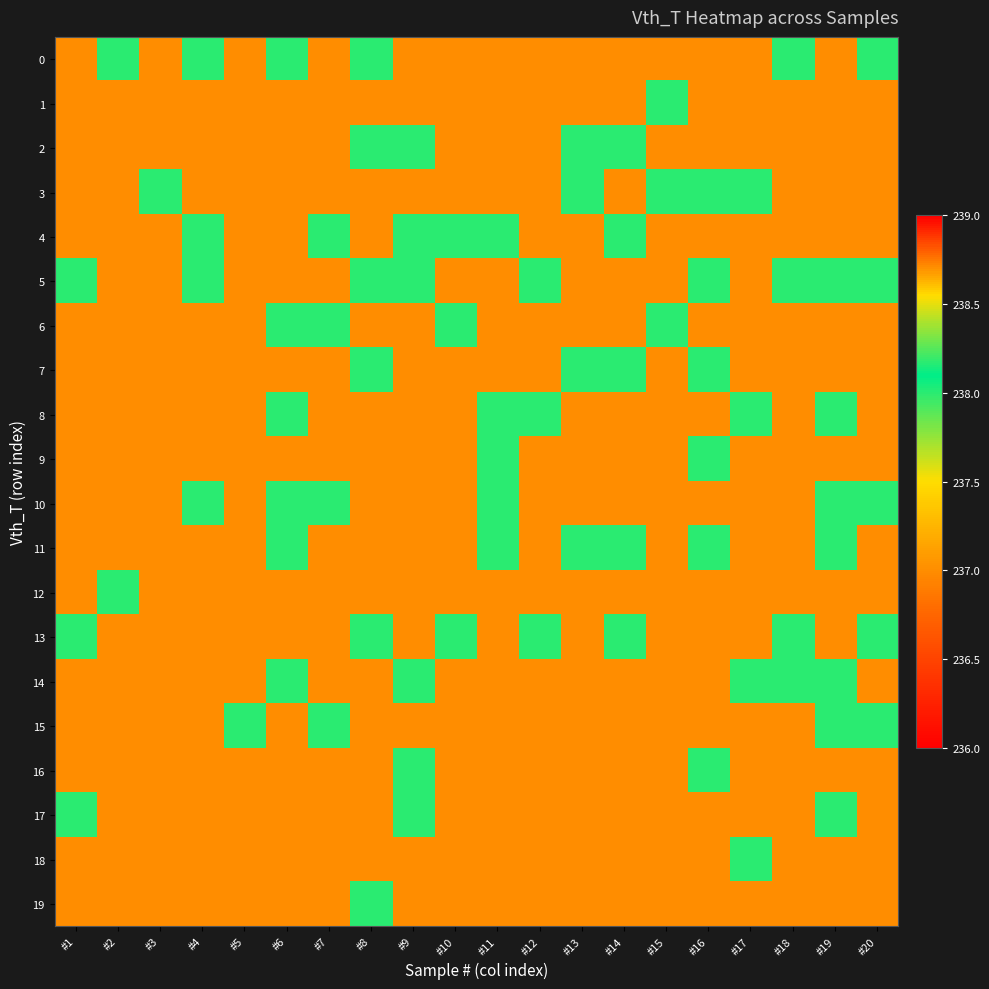

Count the number of data series in this chart.

20